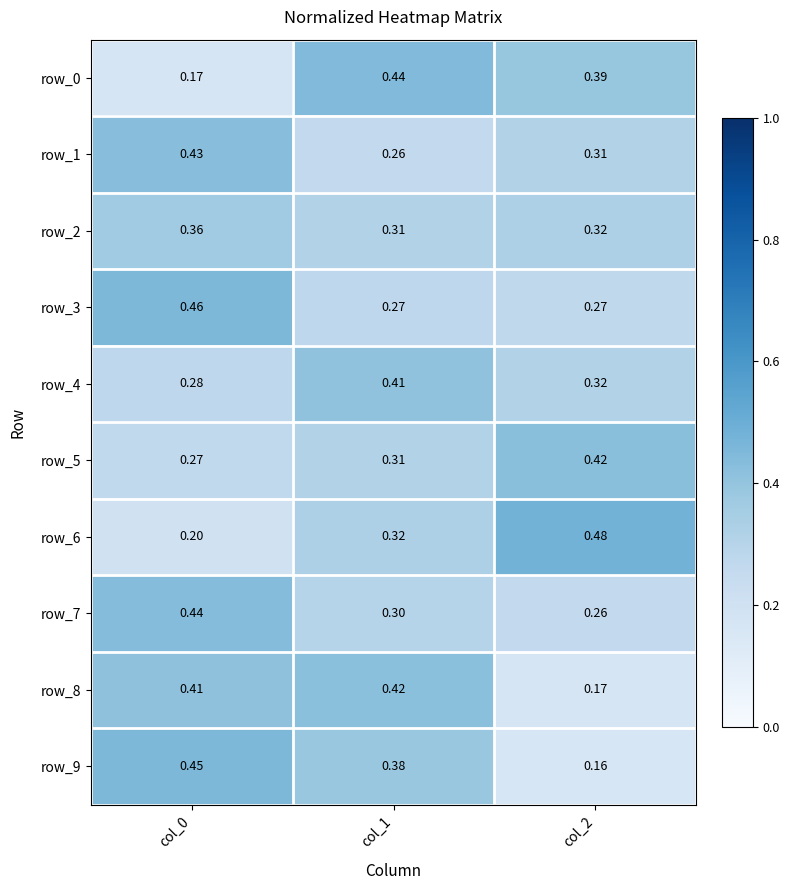

Which series has the largest total across all categories?

row_4